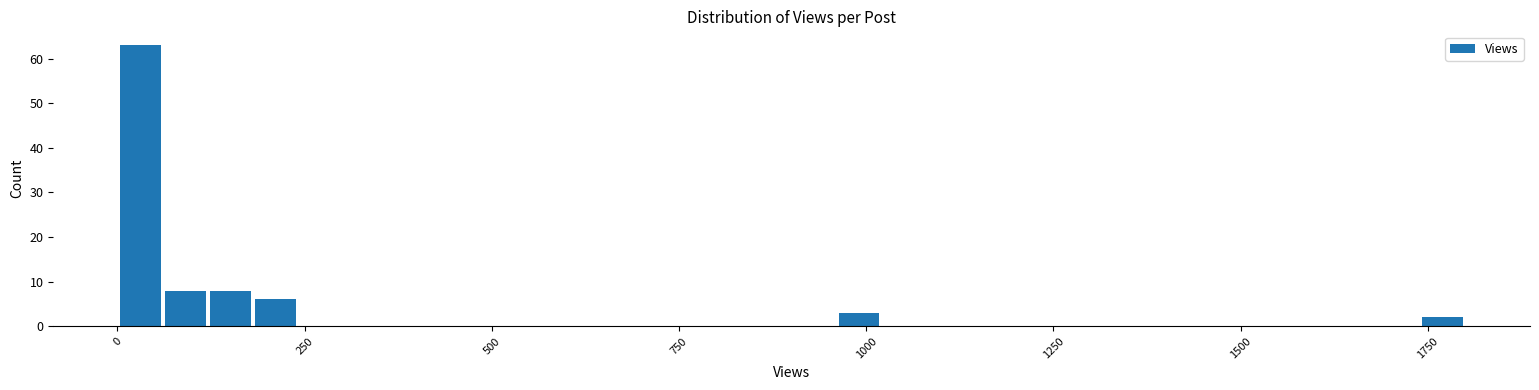

Around what value on the x-axis is the tallest bar? Give the approximate position of its centre, as read against the axis.

50